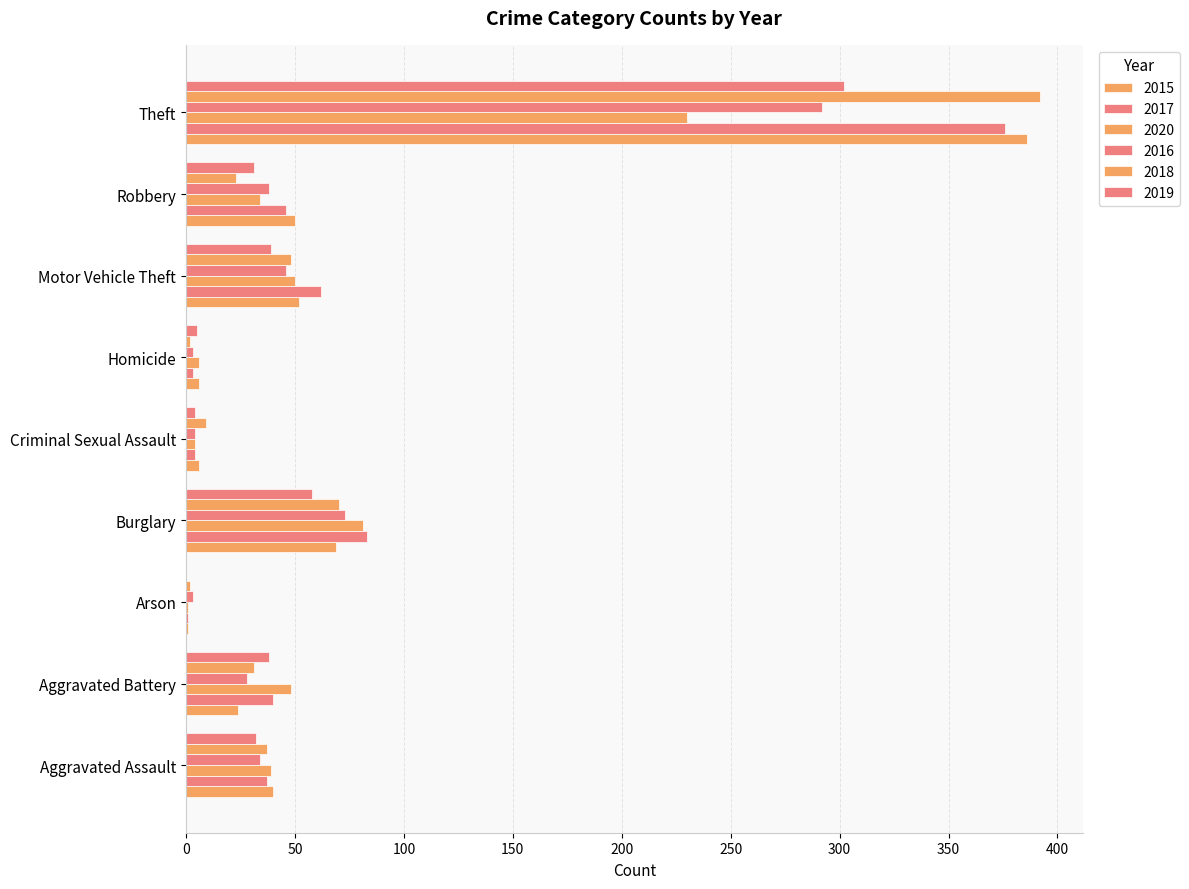

What is the maximum value shown in the chart?

392